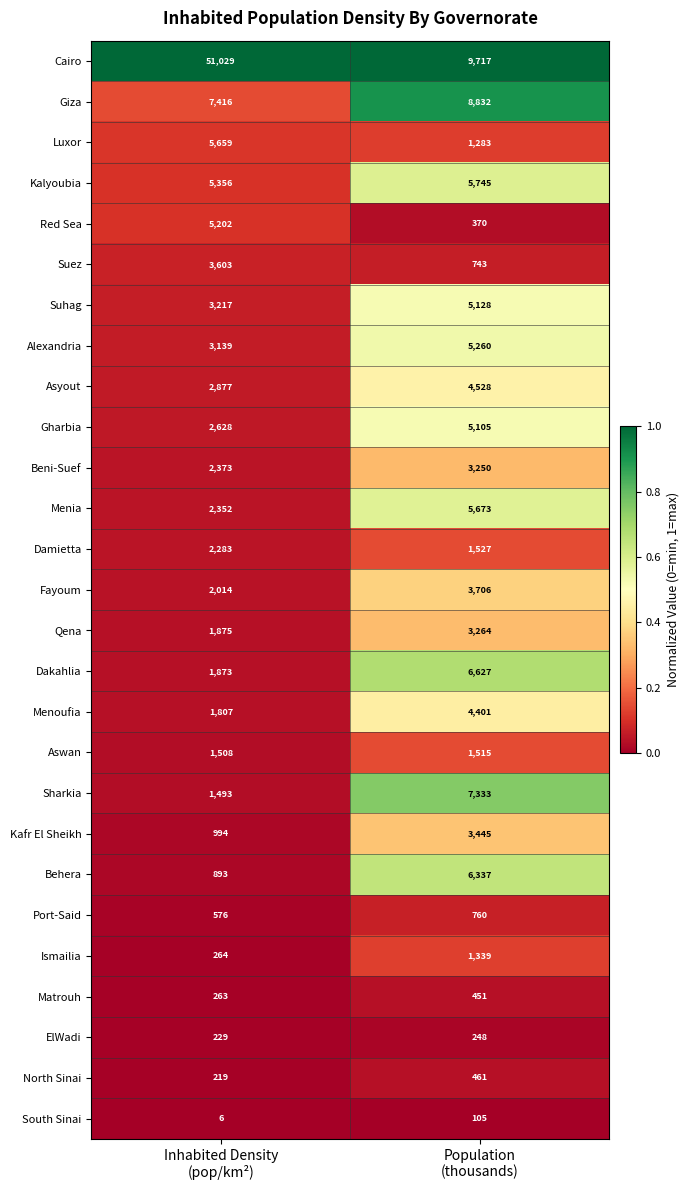

What is the greatest value displayed?

51029